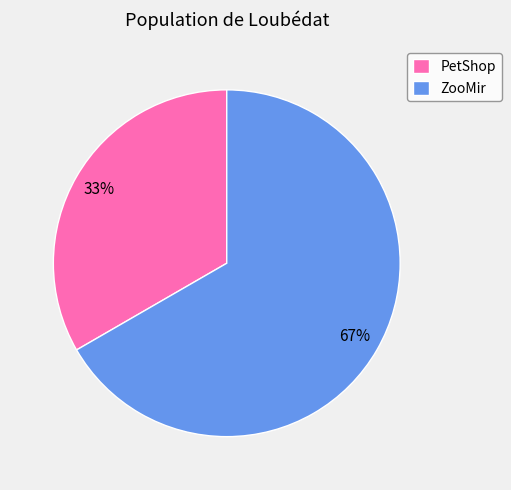

Is the sum of ZooMir and PetShop greater than half?

Yes